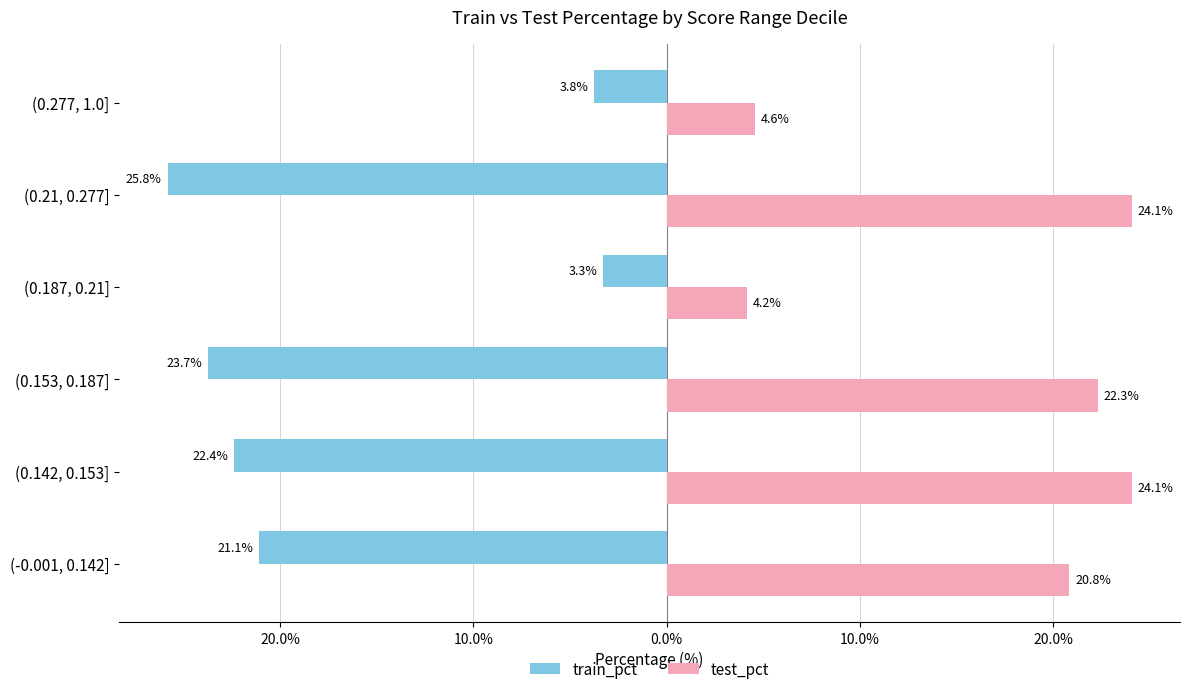

What are all the series names shown in the legend?

train_pct, test_pct